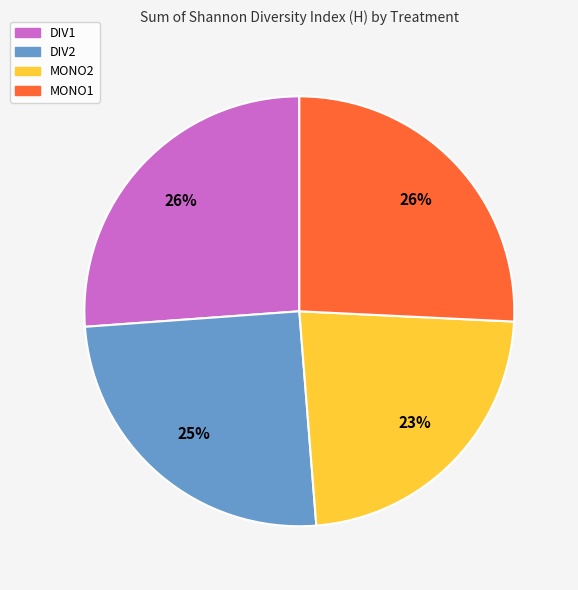

Does MONO2 represent more than half of the total?

No